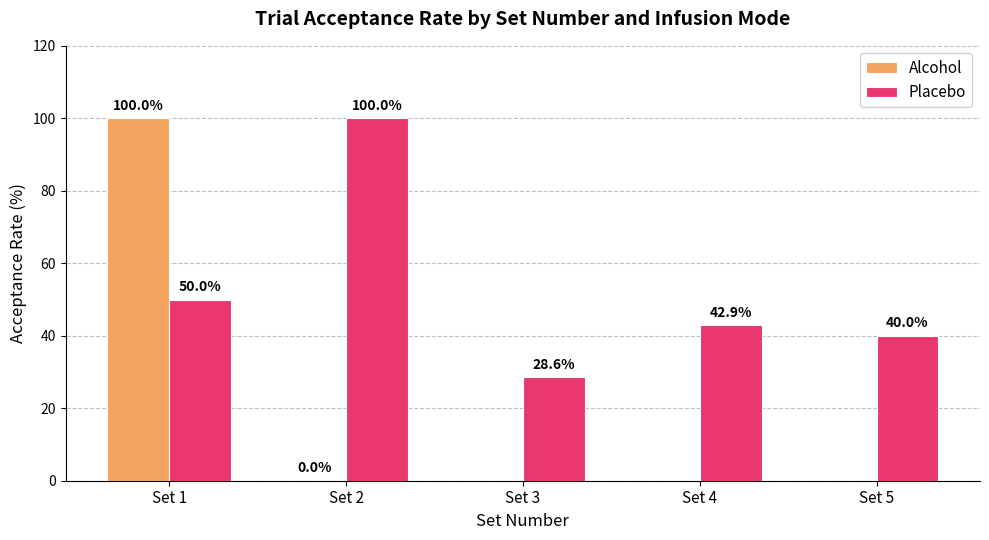

What is the value of the Placebo bar at the 4th from the left?

42.9